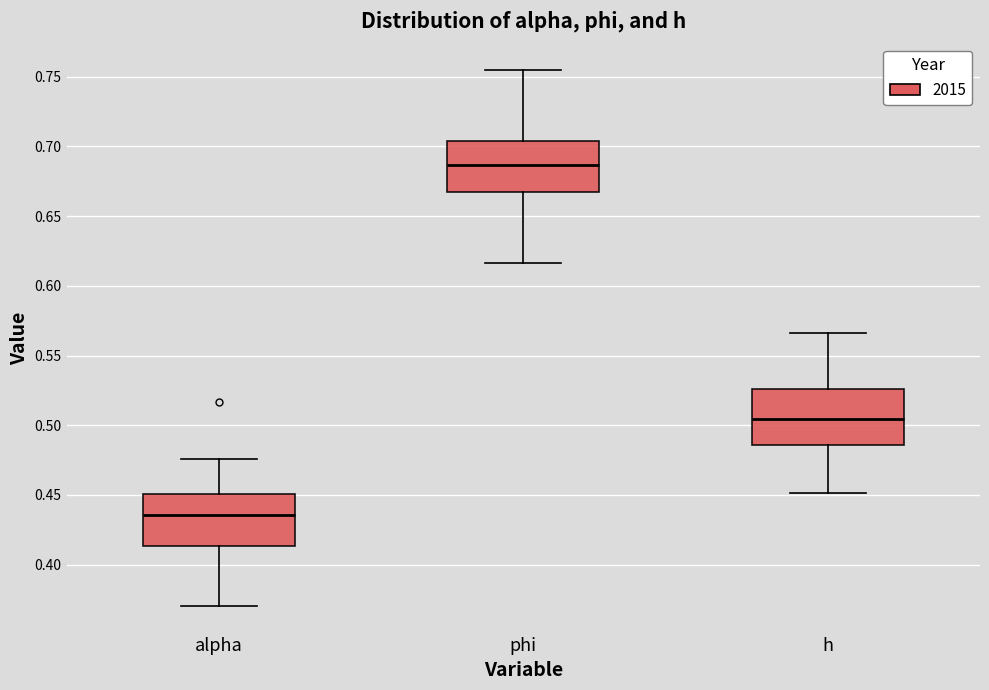

Which box's median line is the lowest?

alpha